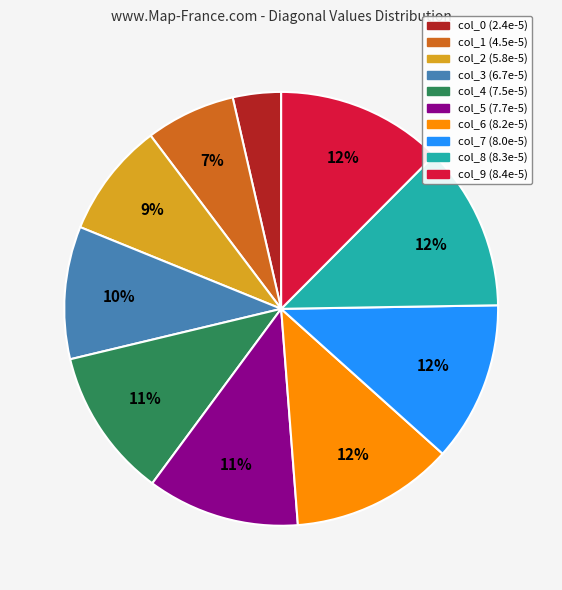

To the nearest percent, what percentage of the pie is col_1?

7%